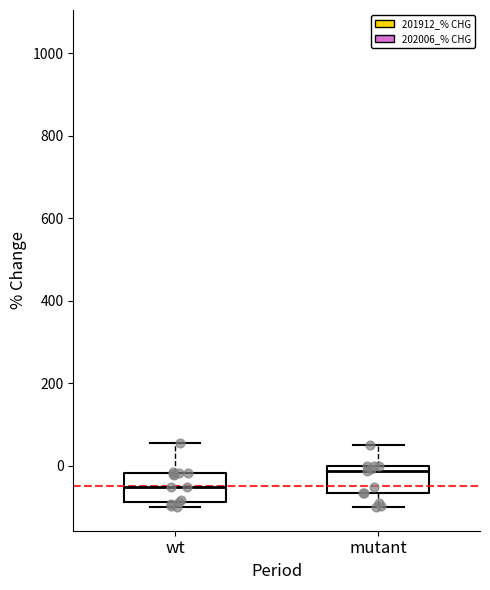

Reading left to right, transcribe this box plot: for each box, give where its median line is, the range the box spans, and where its two whiskers end, as read against the y-axis. The values are not printed on the chart, so give them approximately, as read against the axis.

wt: median -60, box -80 to -20, whiskers -100 to 60
mutant: median -20, box -60 to 0, whiskers -100 to 60